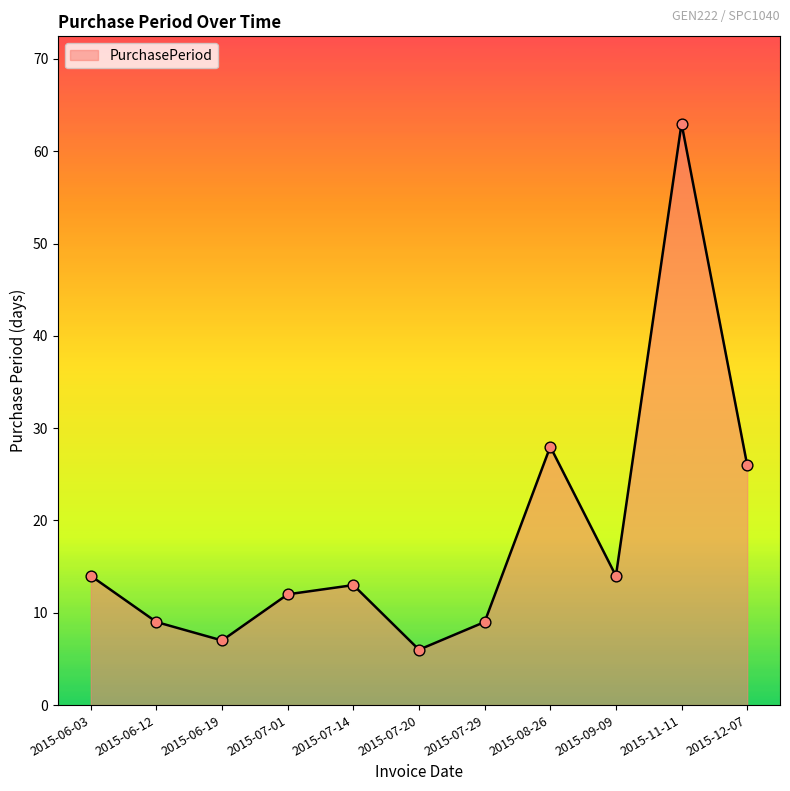

Which has a higher value, 2015-06-19 or 2015-07-01?

2015-07-01